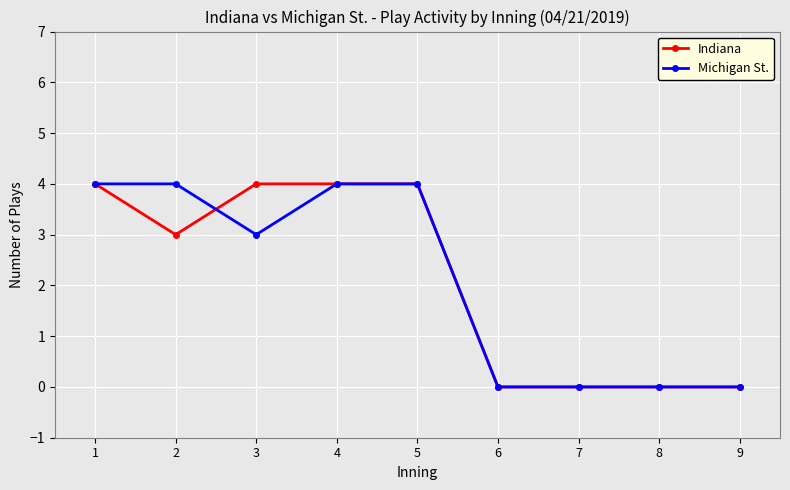

Which series changed the most between 3 and 8?

Indiana